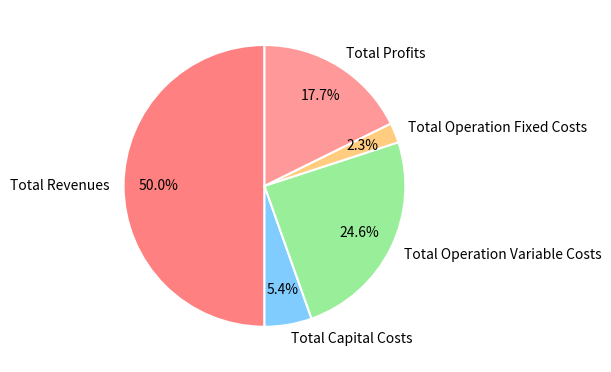

Count the number of slices in the pie.

5